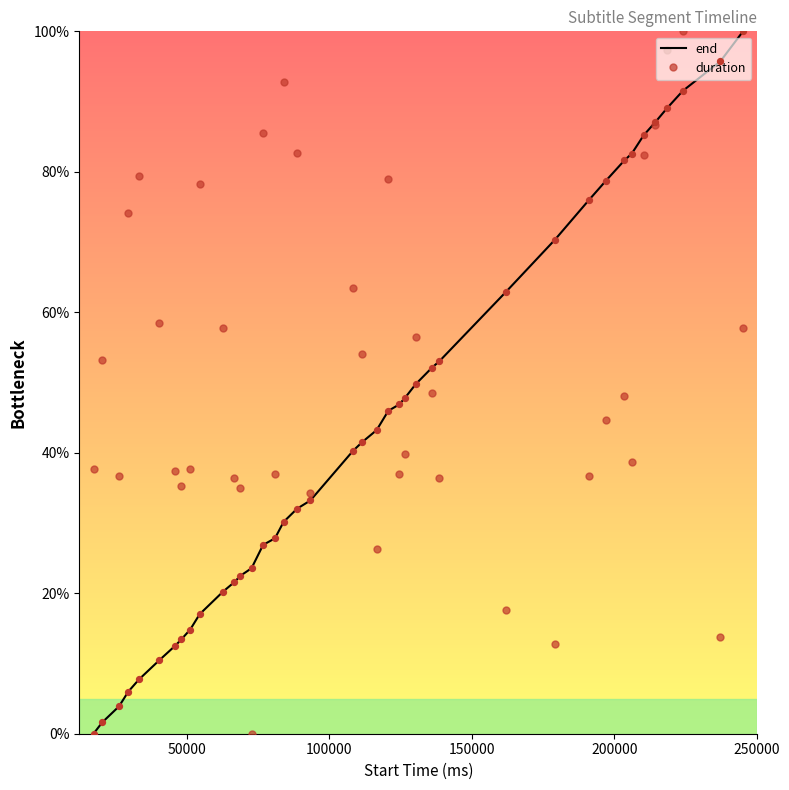

At how many categories does at least one series exceed 20?

40